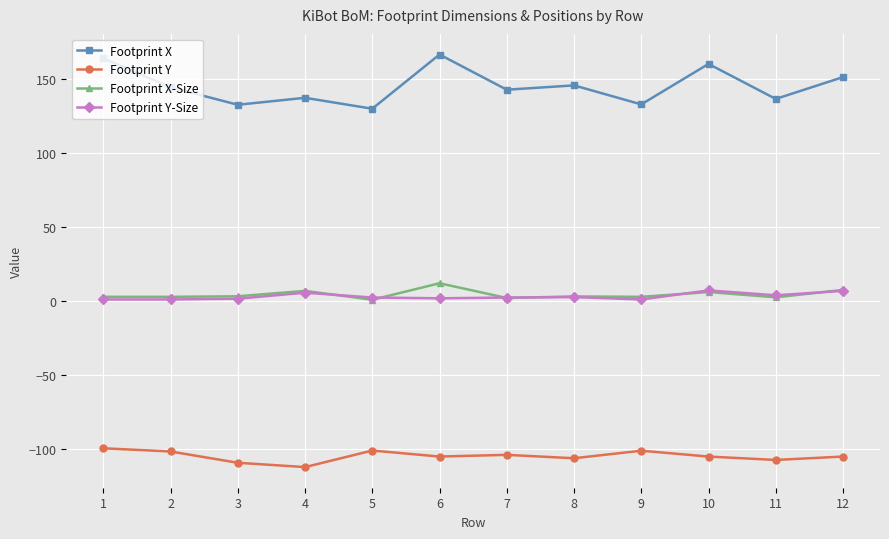

What is the maximum value shown in the chart?

166.3